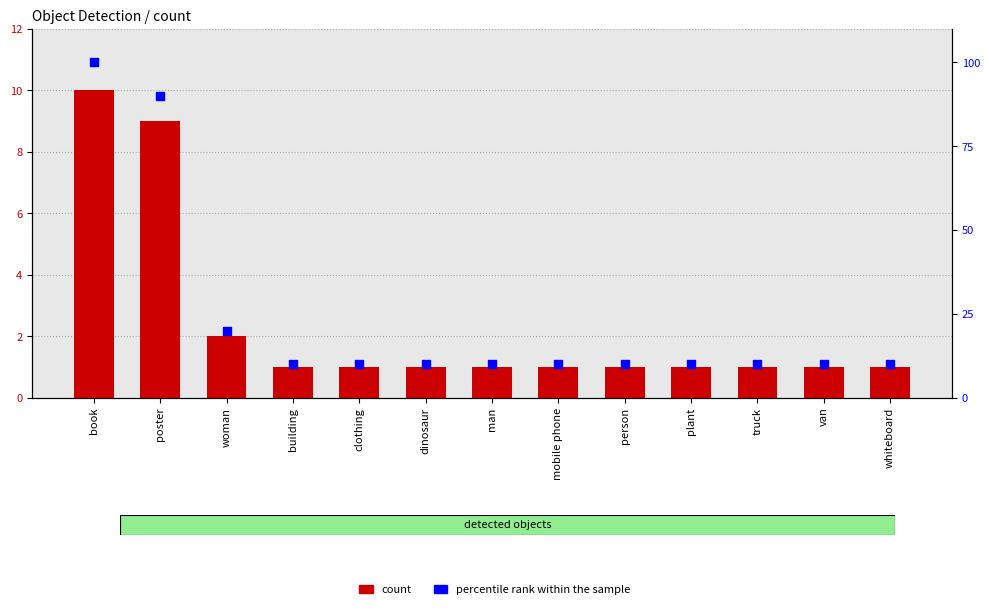

Which series reaches the maximum Y coordinate?

percentile rank within the sample